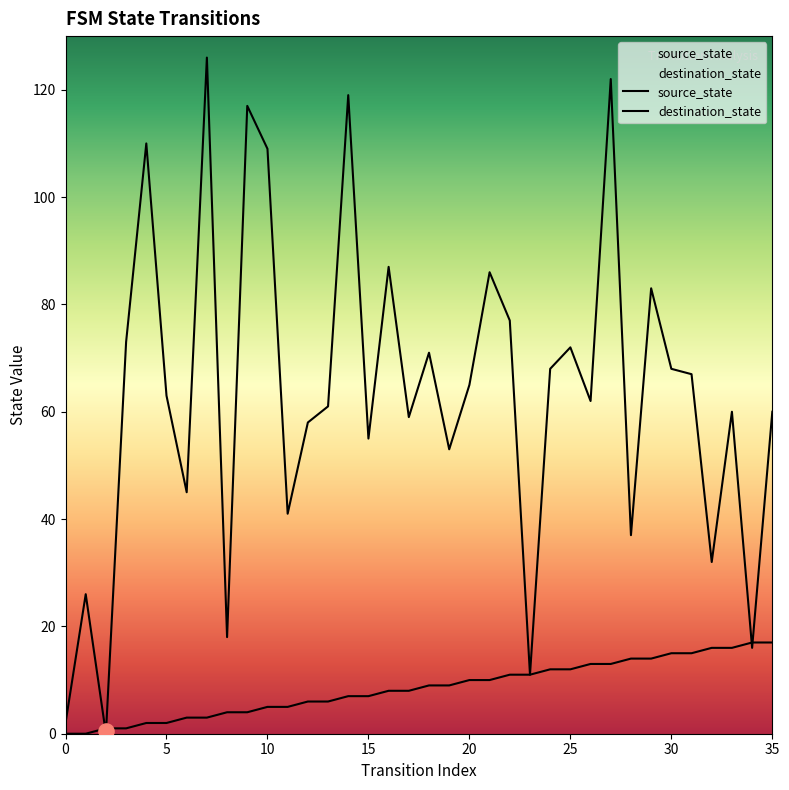

What are all the series names shown in the legend?

source_state, destination_state